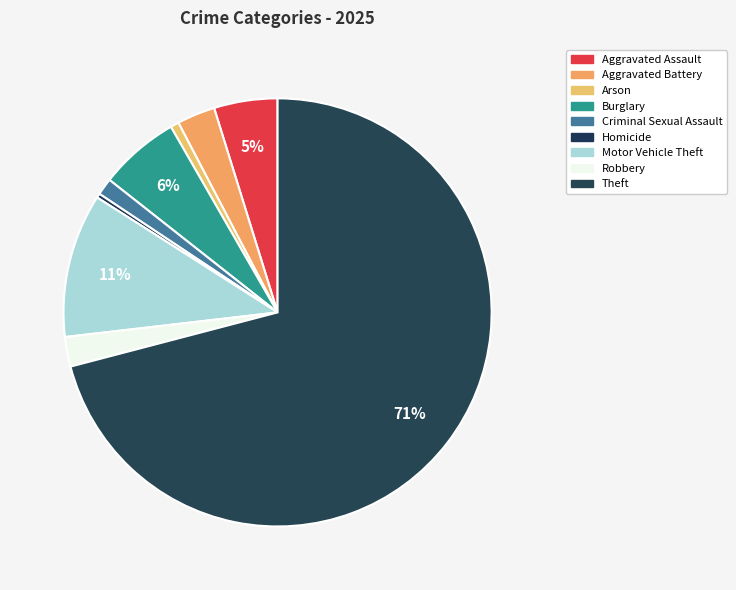

Approximately how many times larger is the value at Theft compared to Aggravated Assault?

14.8